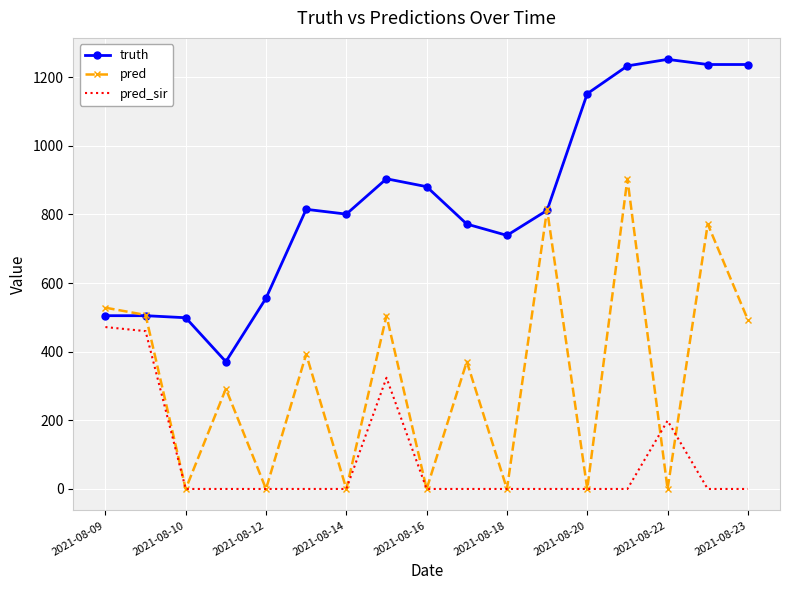

Rank the series by their average value, from lowest to highest.

pred_sir, pred, truth